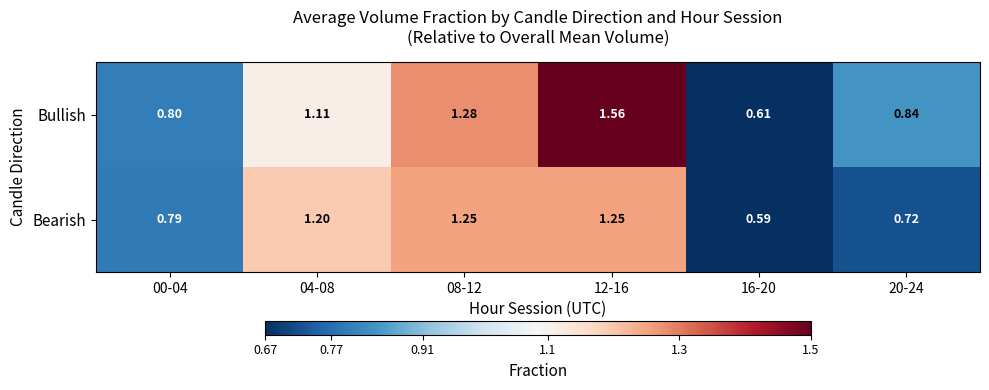

Is the value of Bearish at 16-20 greater than the value of Bullish at 12-16?

No